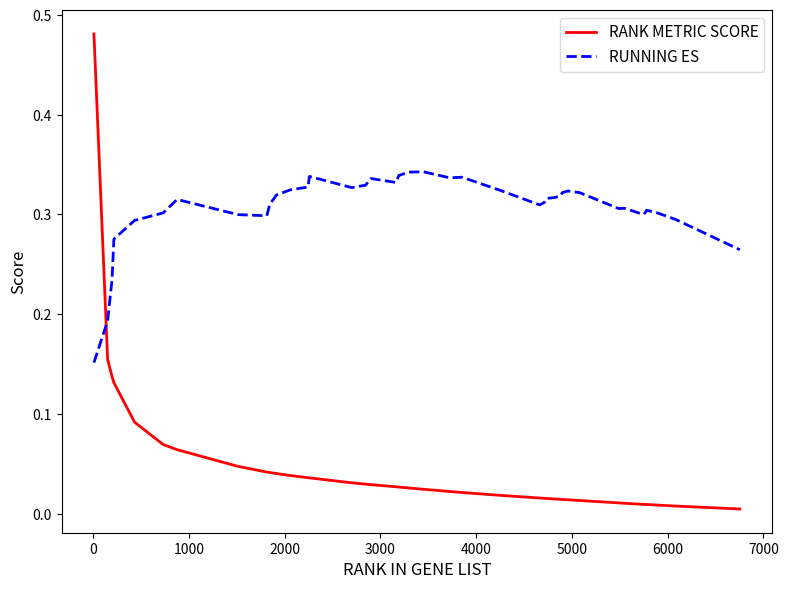

After their last crossing, which series has the higher values: RUNNING ES or RANK METRIC SCORE?

RUNNING ES